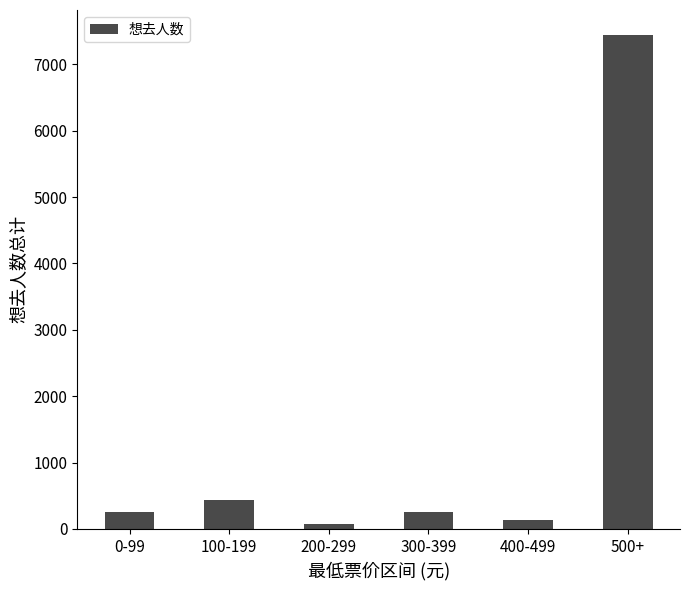

What is the difference between the maximum and minimum values?

7370